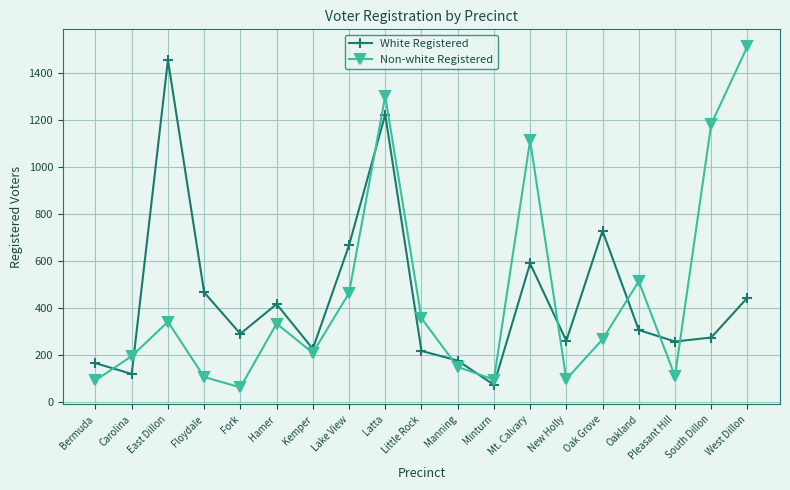

Between Carolina and West Dillon, which series saw the biggest shift?

Non-white Registered